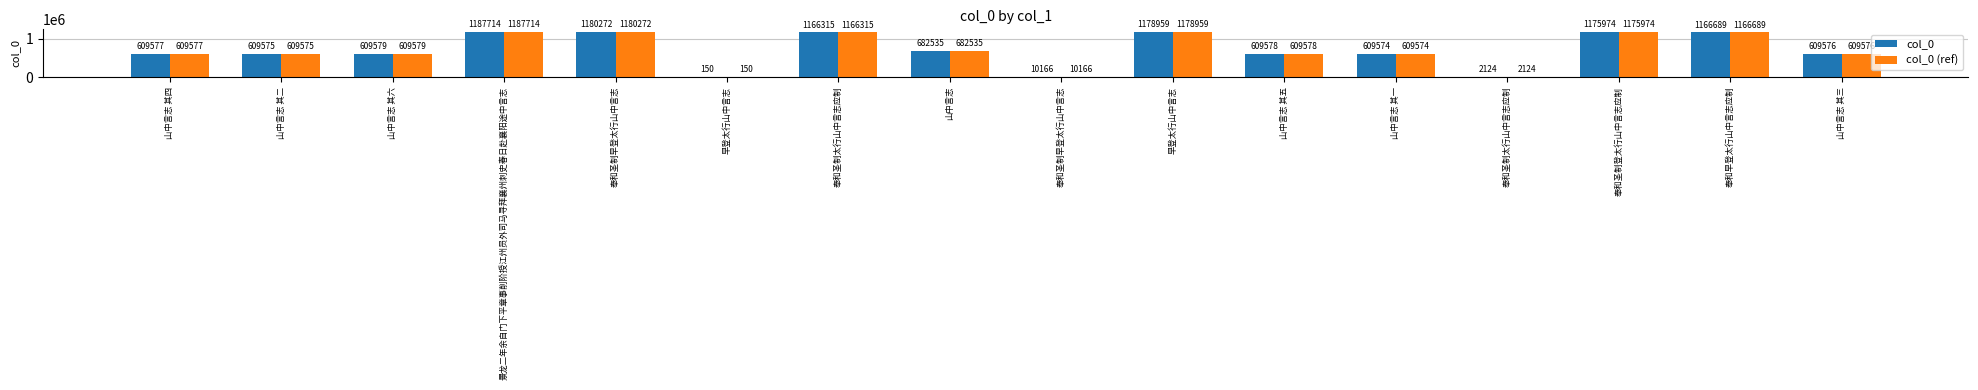

What are all the series names shown in the legend?

col_0, col_0 (ref)